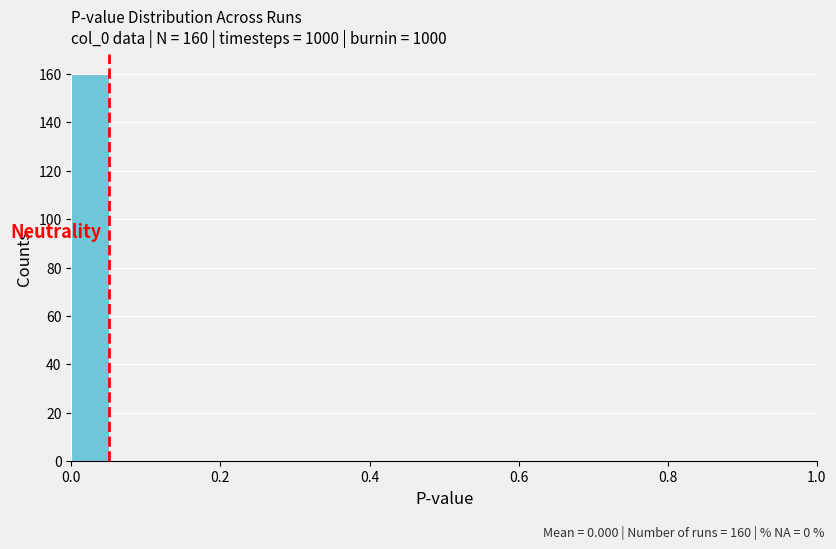

Around what value on the x-axis is the tallest bar? Give the approximate position of its centre, as read against the axis.

0.02